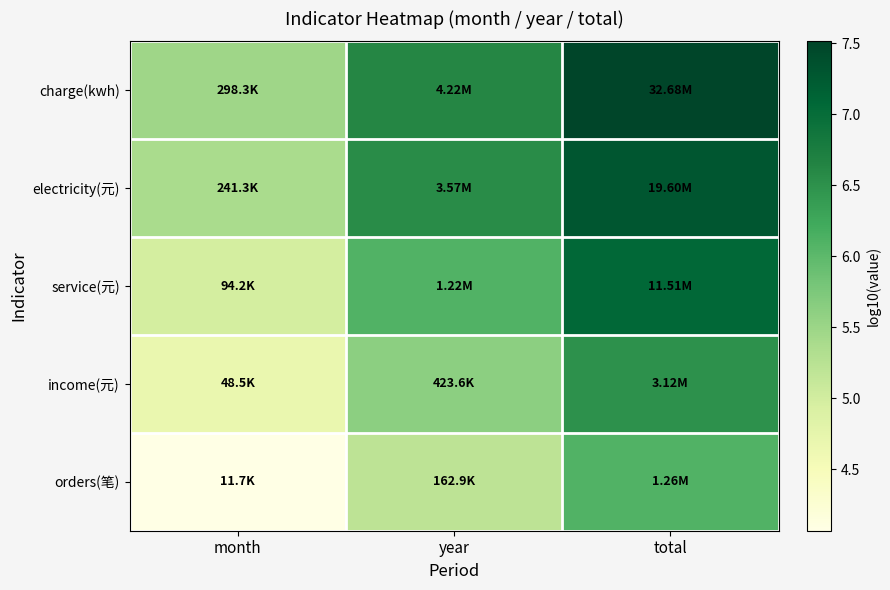

What is the smallest value displayed?

4.1